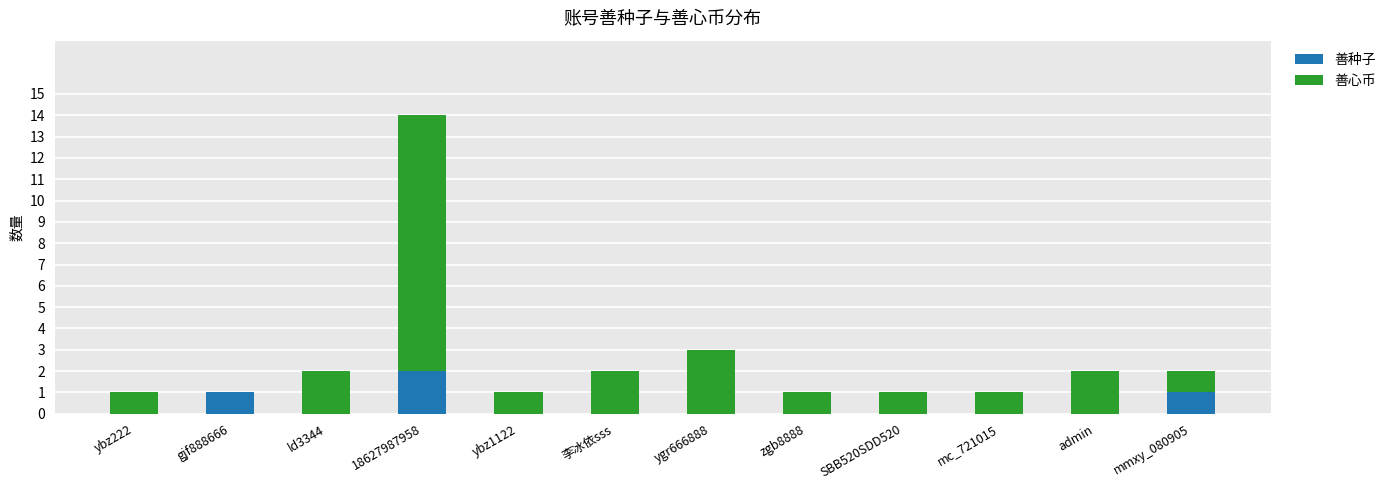

The value of 善种子 at zgb8888 is 1. True or false?

False